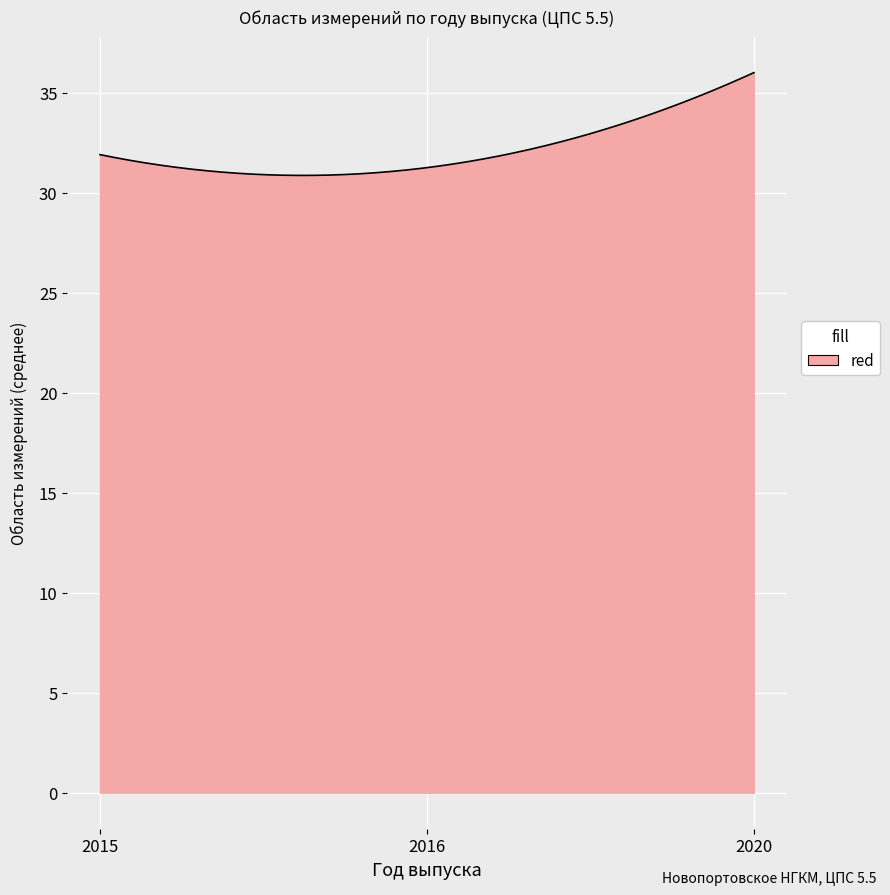

What is the greatest value displayed?

36.0